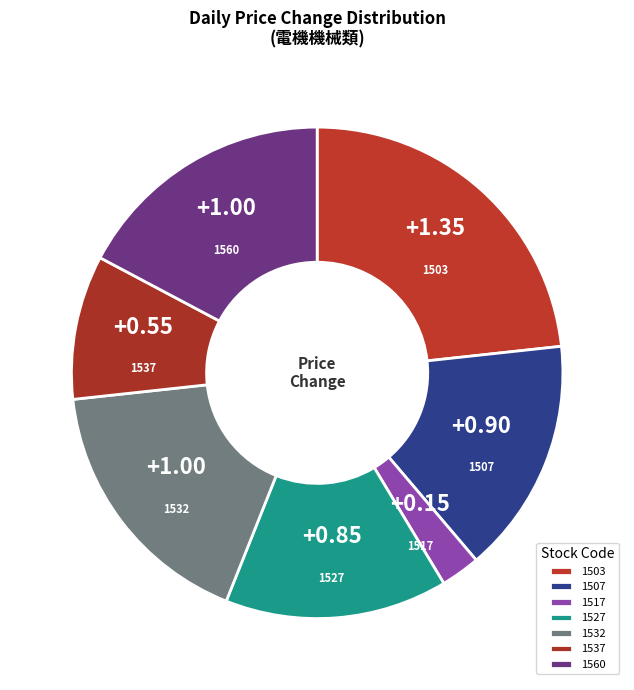

How many slices are in this pie chart?

7